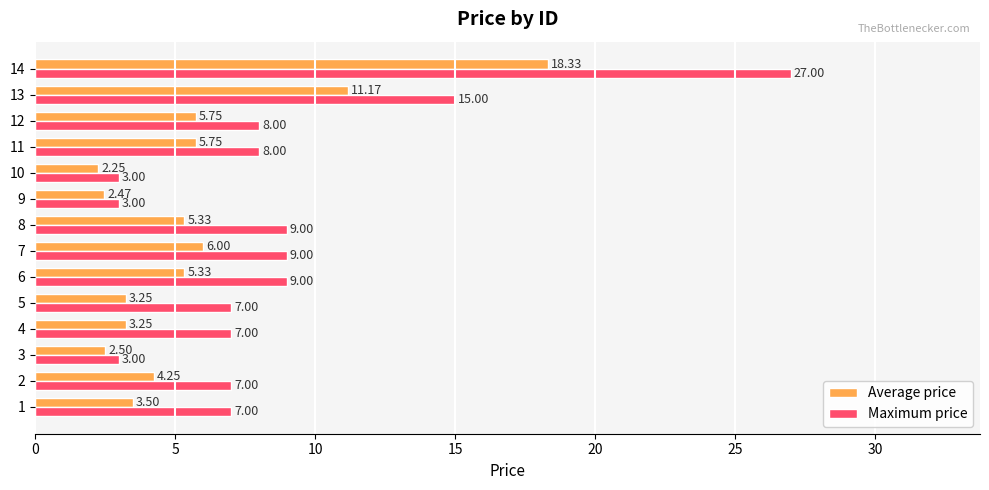

What are all the series names shown in the legend?

Average price, Maximum price